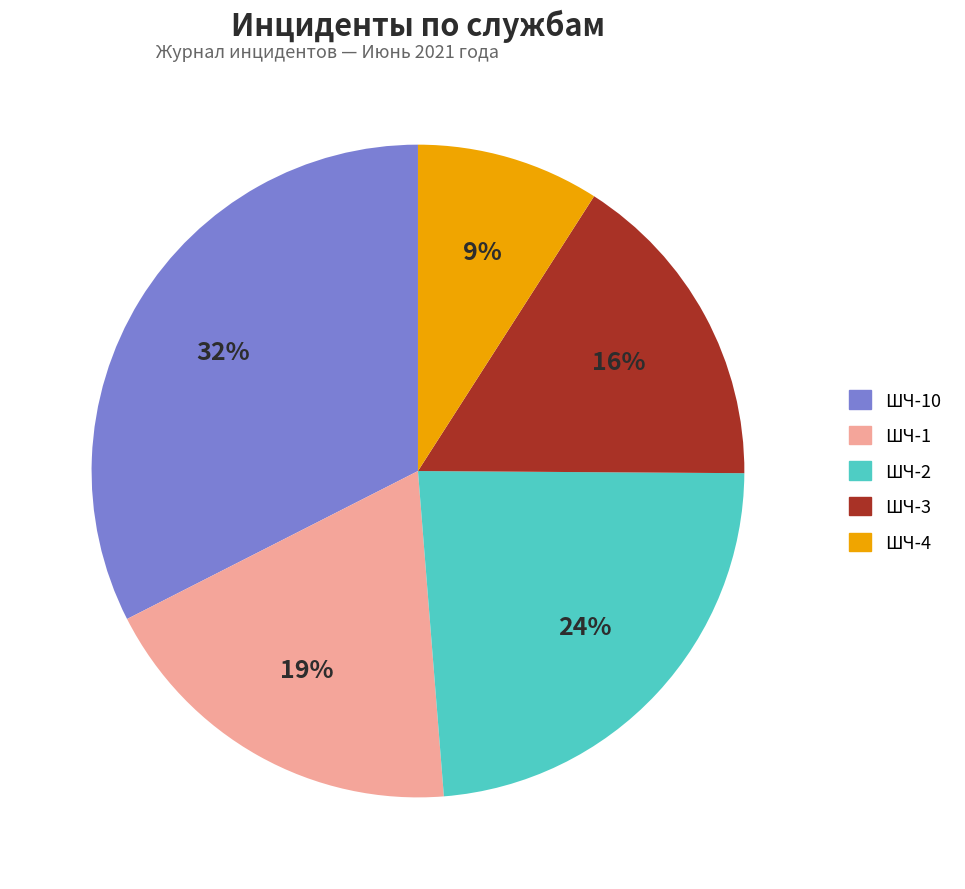

Is there a majority slice in this chart?

No